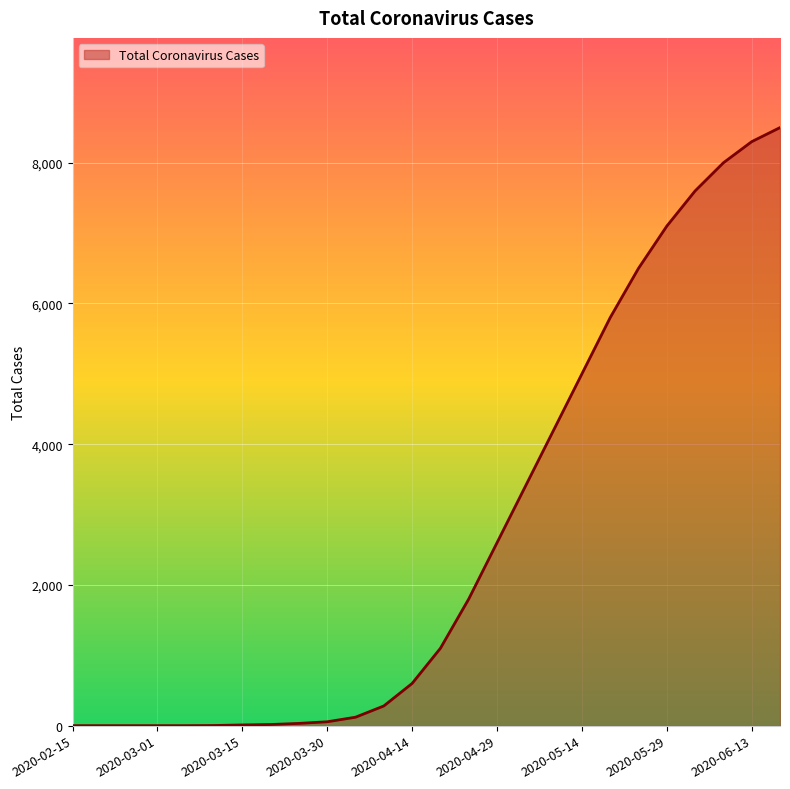

What is the maximum value shown in the chart?

8500